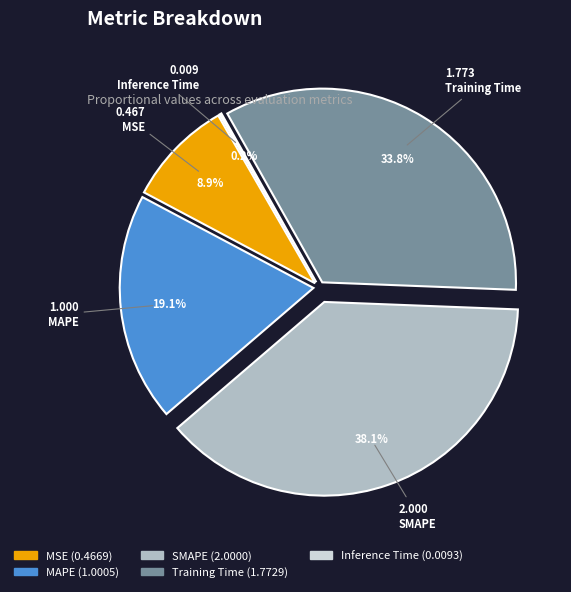

Does any single category account for the majority?

No